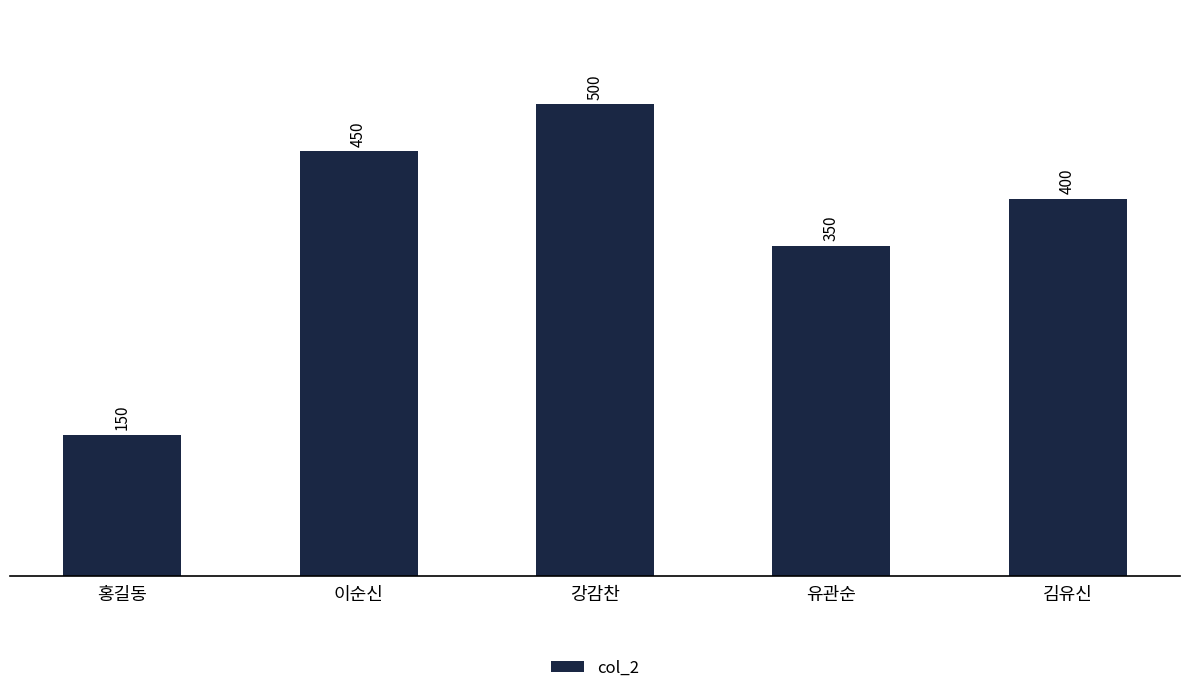

Rank the categories by value from highest to lowest.

강감찬, 이순신, 김유신, 유관순, 홍길동